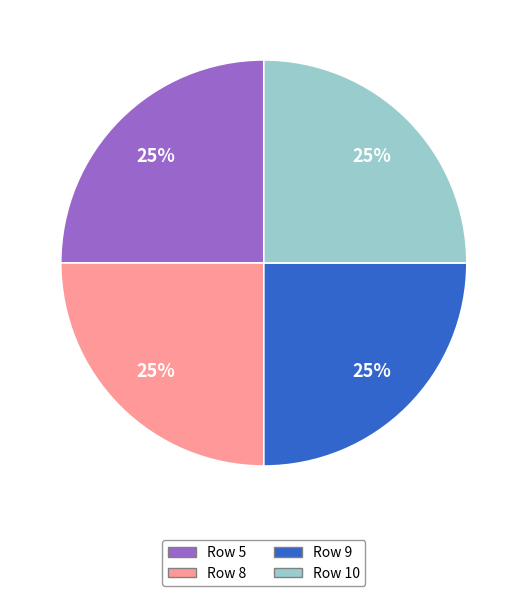

How many slices are in this pie chart?

4